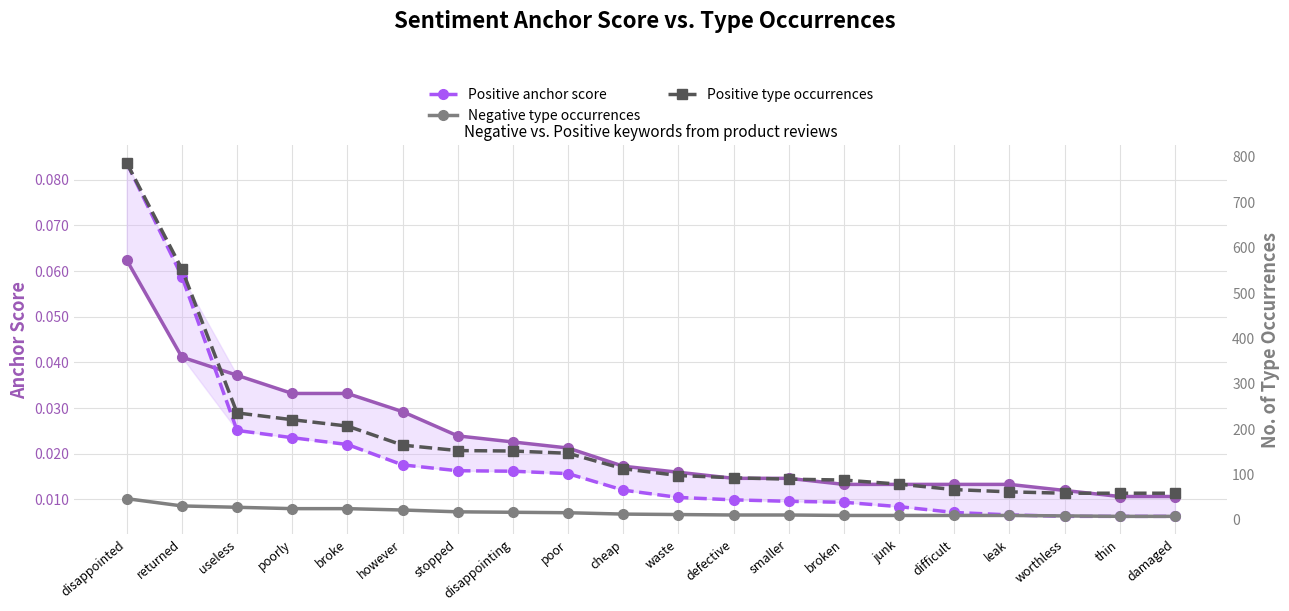

The Negative anchor score series shows 0.0 at defective. True or false?

True